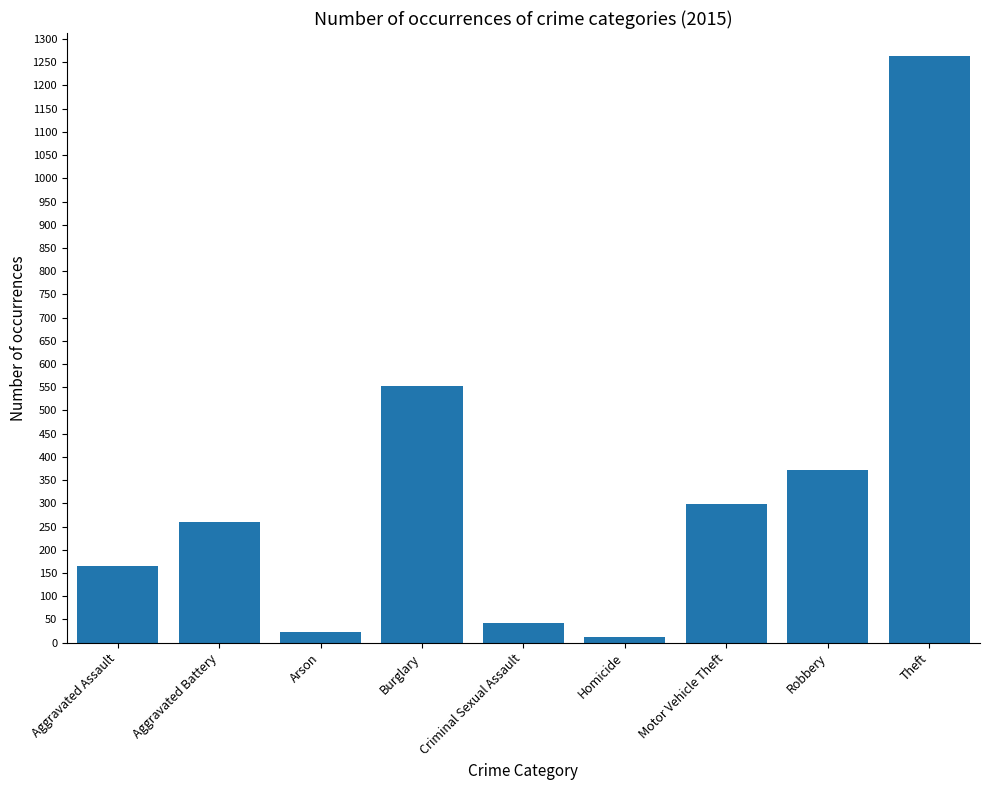

What is the sum of the values at Robbery and Burglary?

924